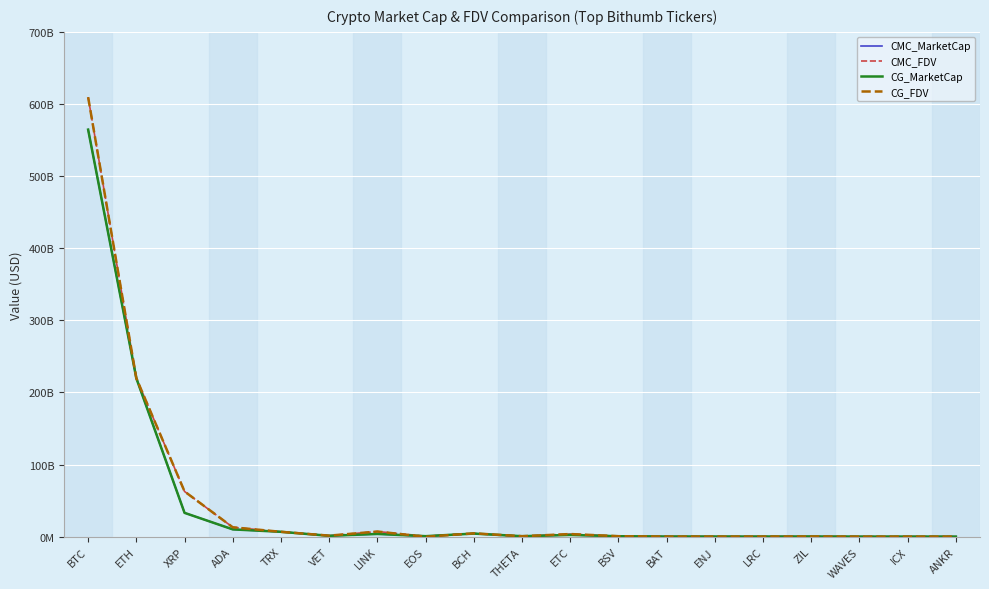

At how many categories does at least one series exceed 331986066626?

1